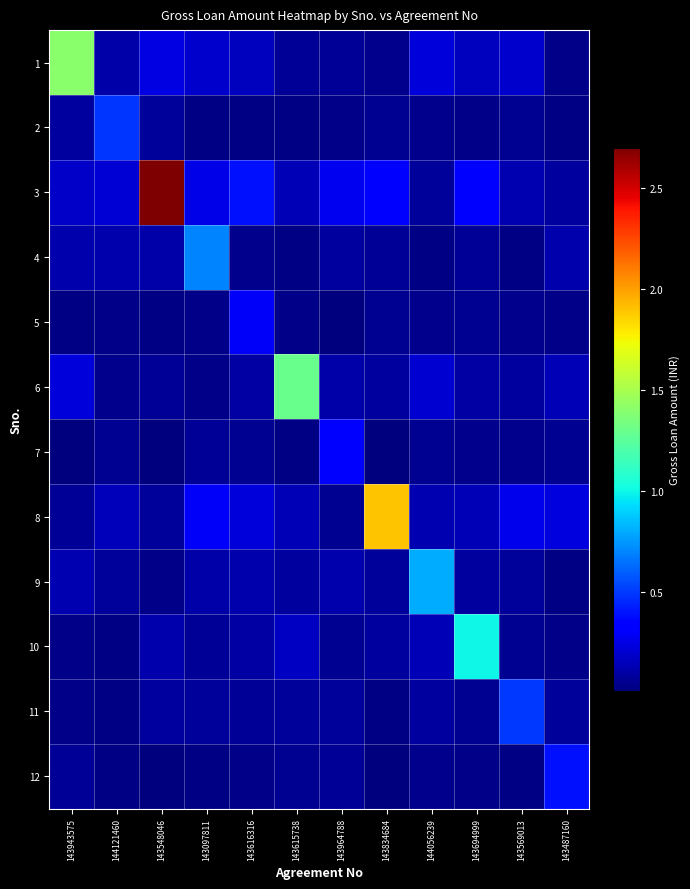

Which series has the largest range (max minus min)?

3